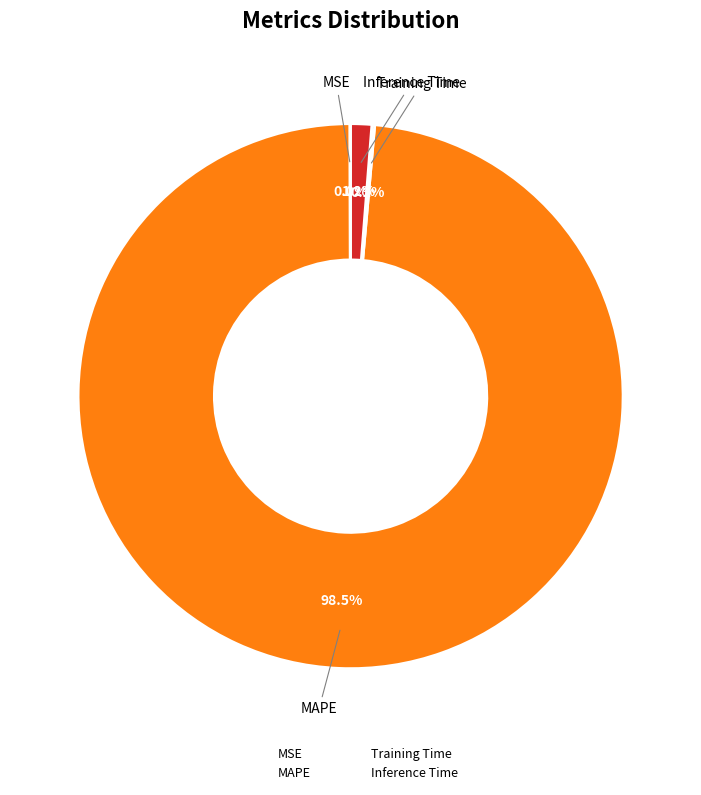

Which has a higher value, Inference Time or MAPE?

MAPE